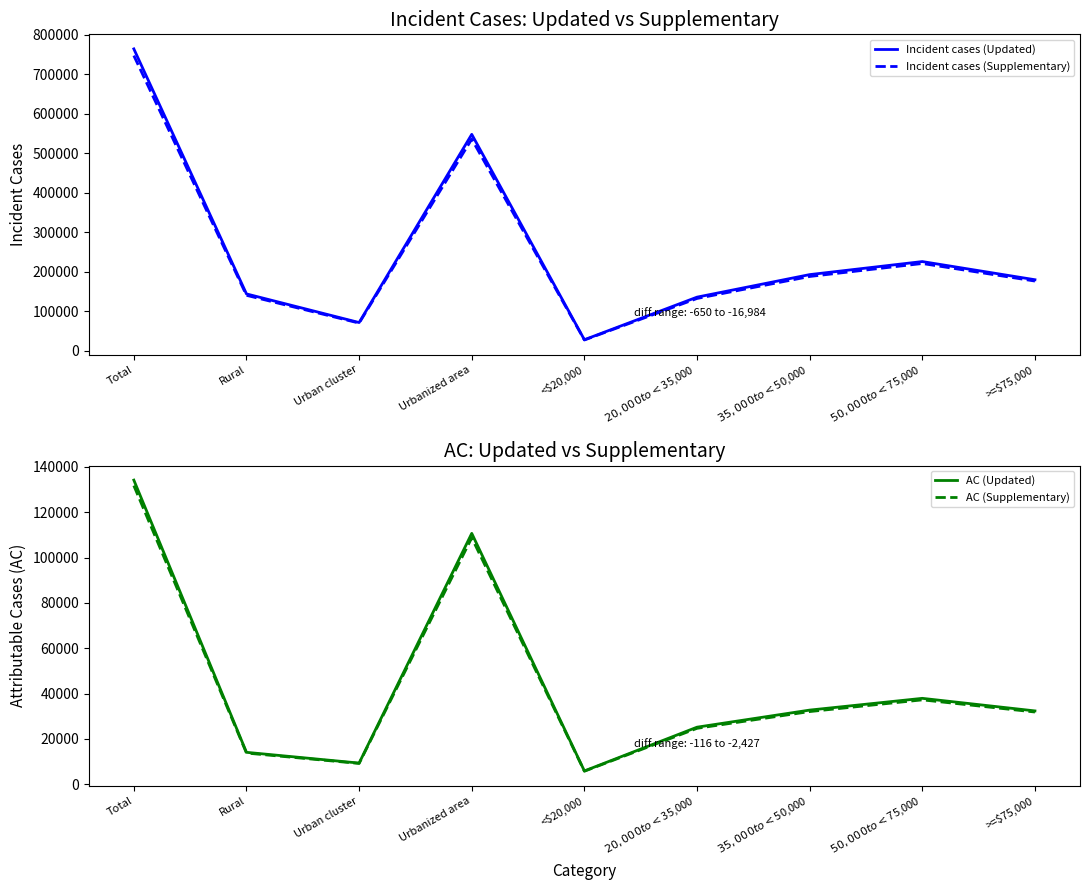

At which category does AC (Updated) reach its first local peak?

Urbanized area